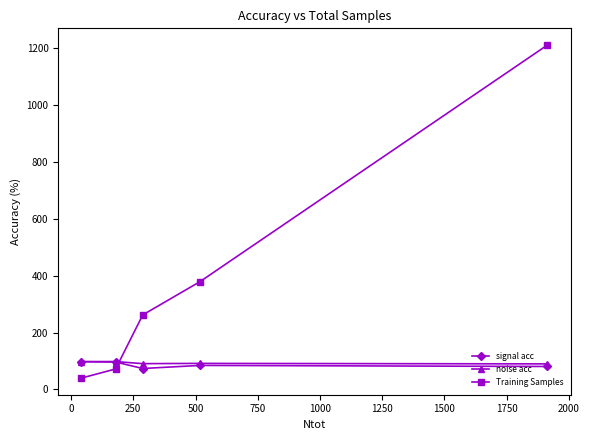

What is the maximum value shown in the chart?

1211.0